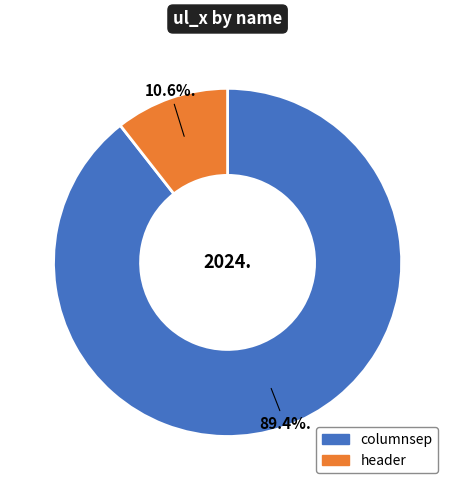

What is the ratio of the value at header to the value at columnsep?

0.1